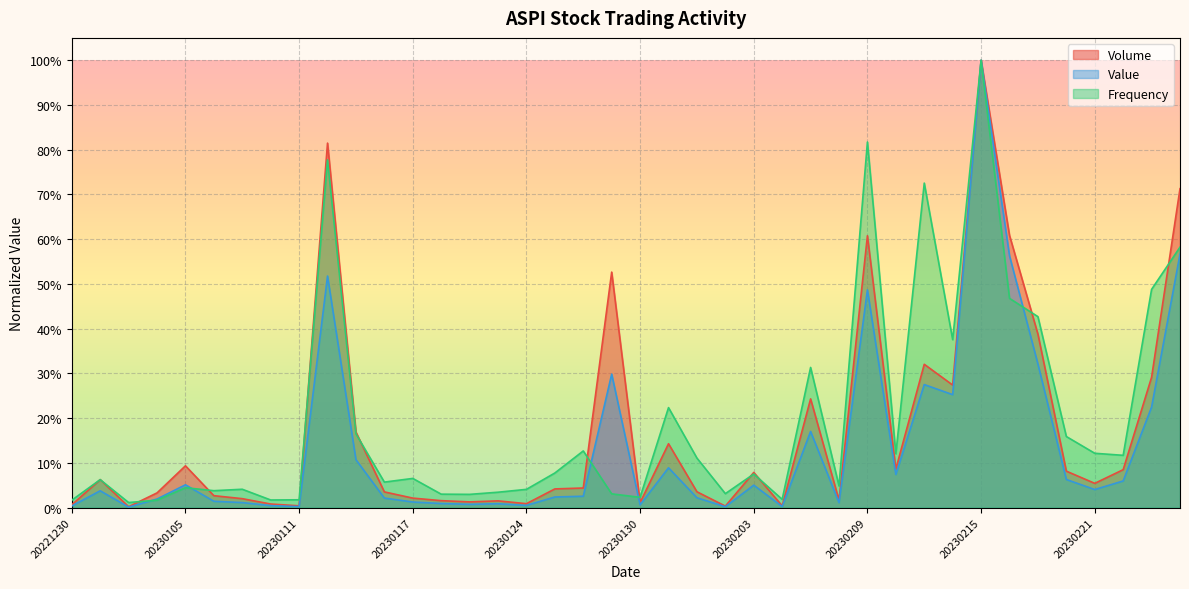

What value does the Volume series have at 20230112?

0.8